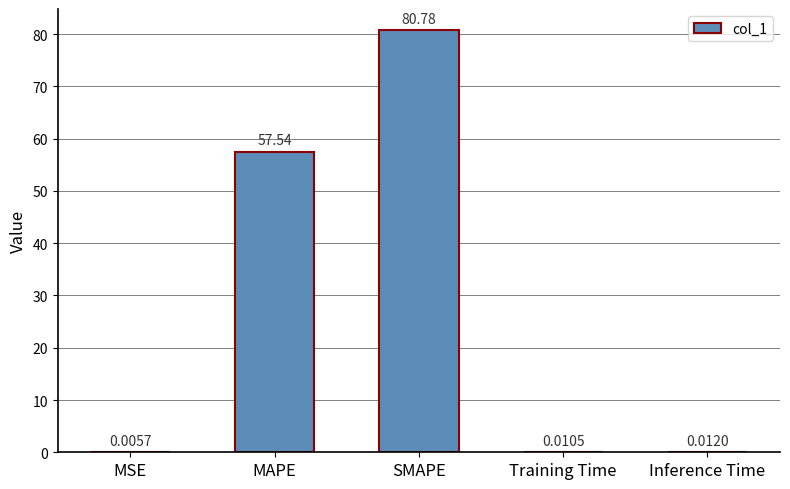

What is the change in value from SMAPE to Inference Time?

-80.8